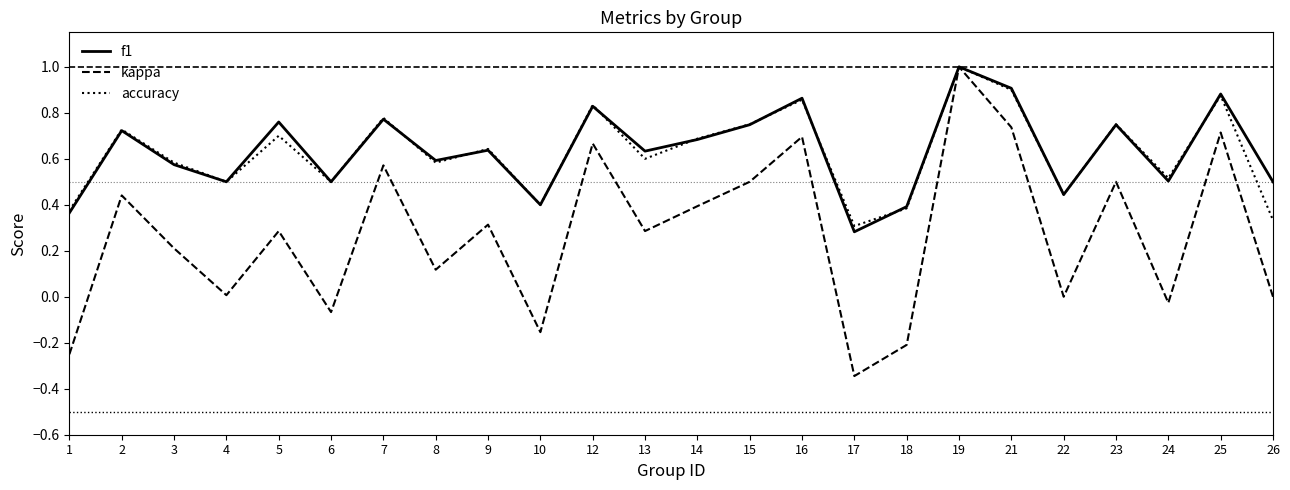

Which series has the widest spread of values?

kappa